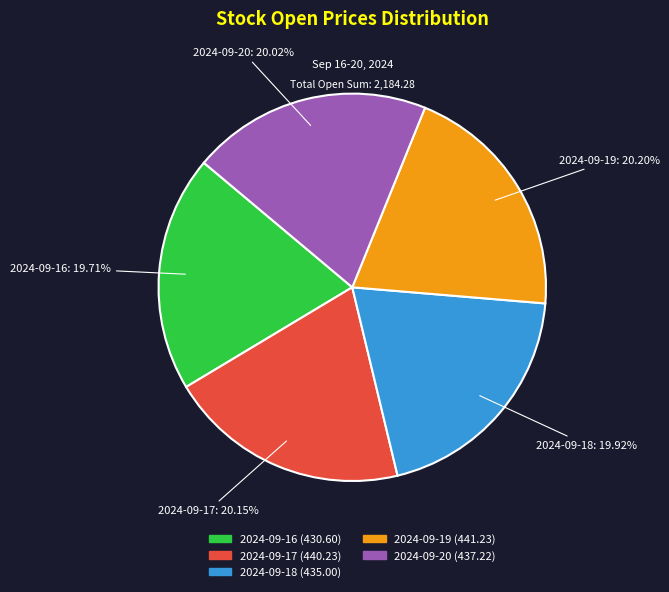

Does 2024-09-18 represent more than half of the total?

No